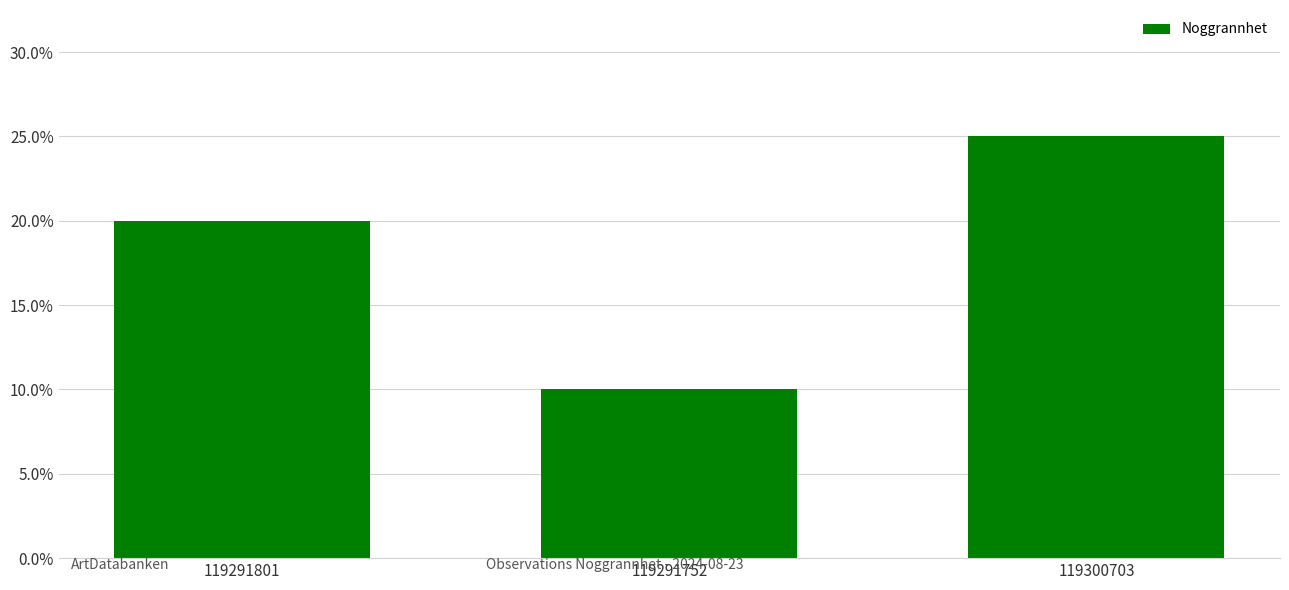

What is the label of the 2nd bar from the left?

119291752